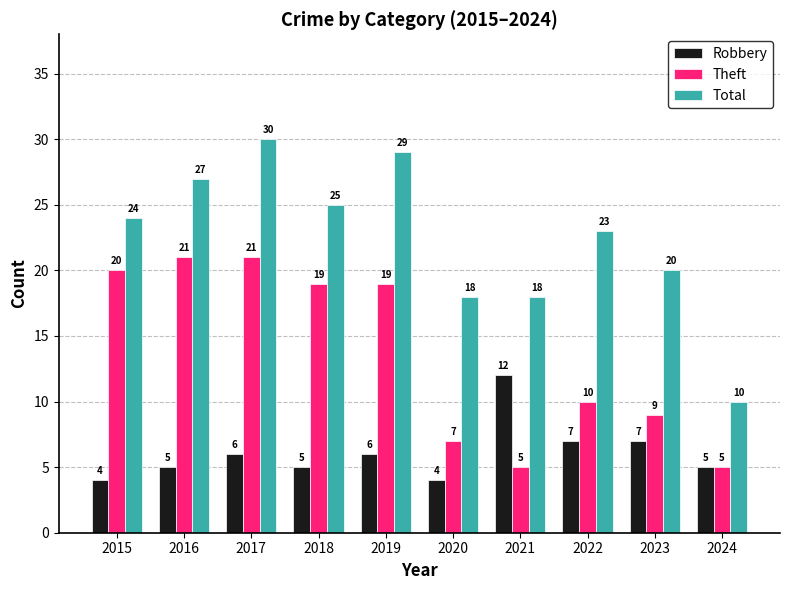

At which category is the sum across all series the highest?

2017